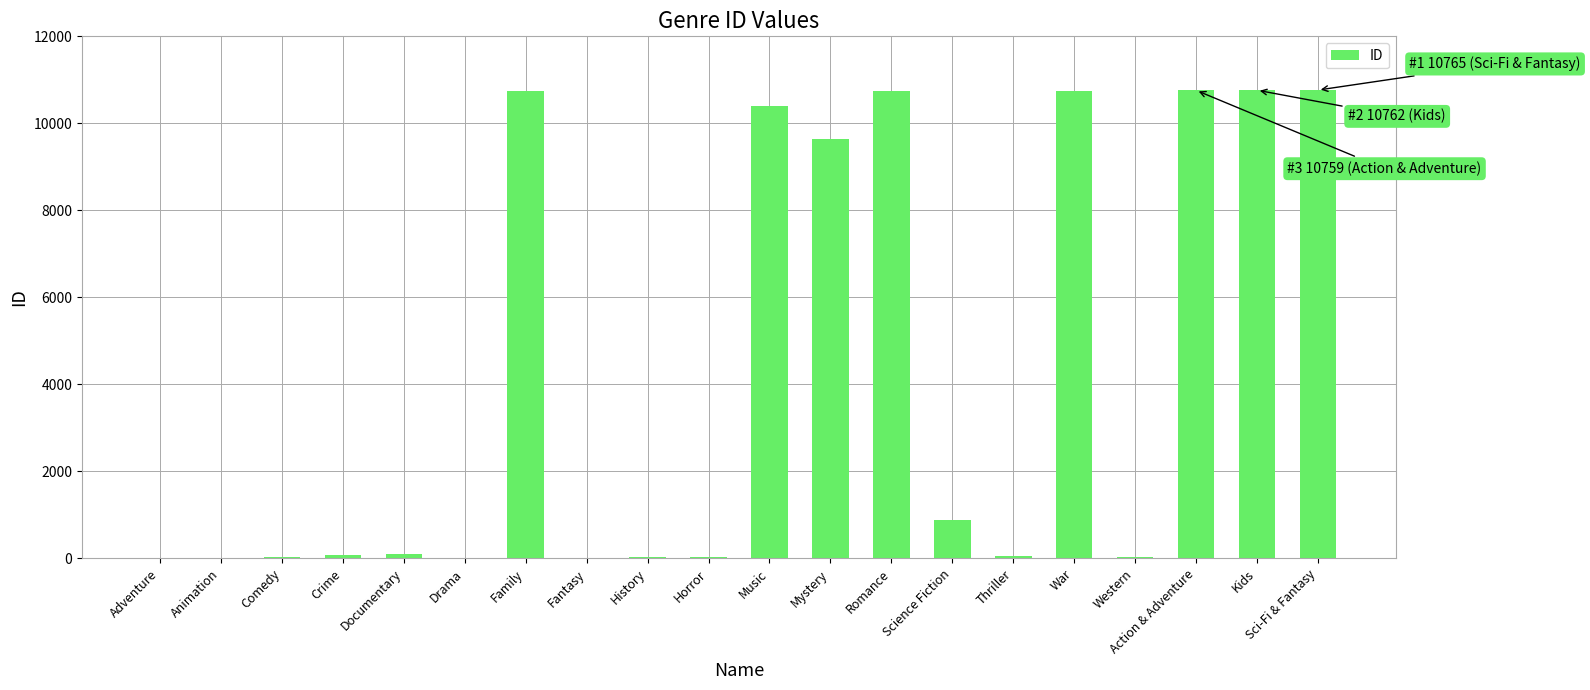

What is the change in value from War to Sci-Fi & Fantasy?

+13